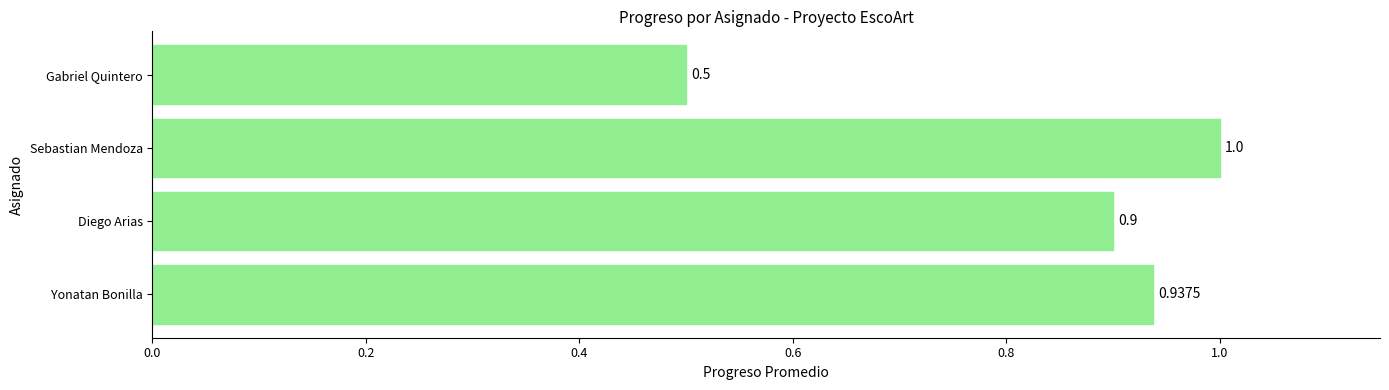

Which label corresponds to the smallest value in the chart?

Gabriel Quintero